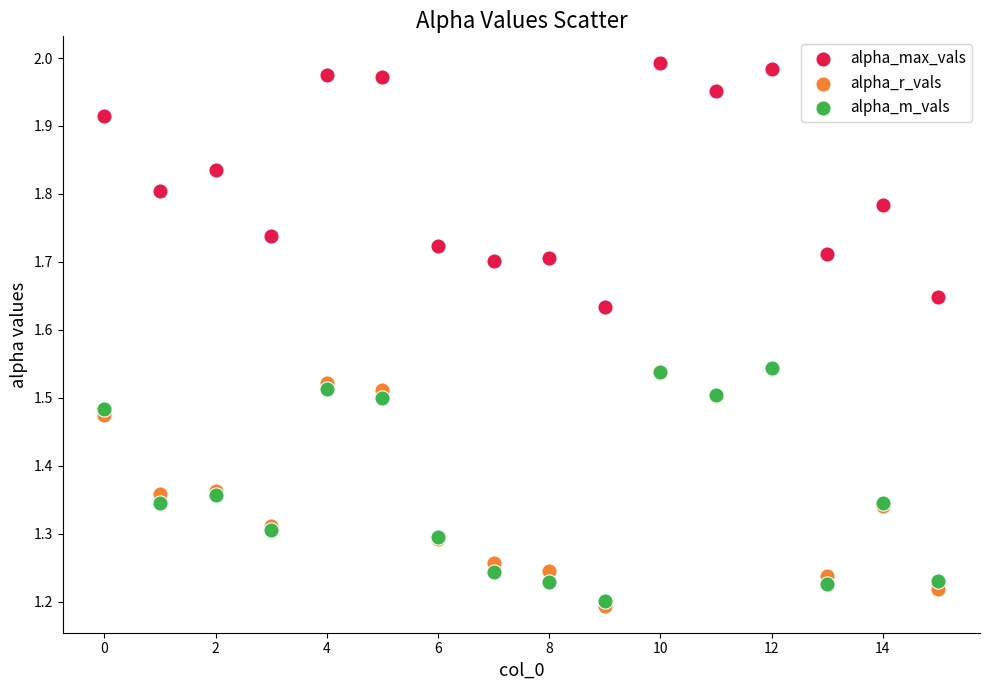

What are all the series names shown in the legend?

alpha_max_vals, alpha_r_vals, alpha_m_vals